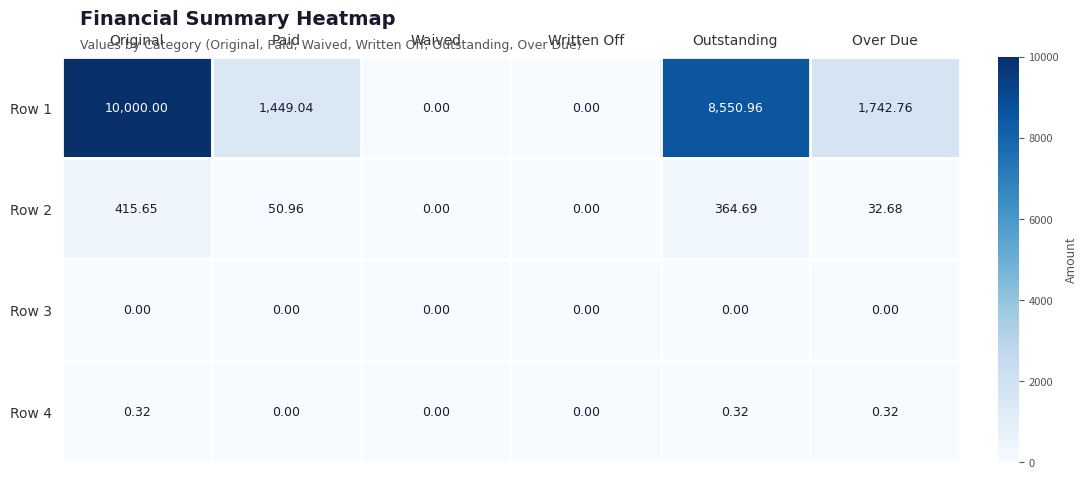

Where is Row 1 nearest to the value 5000?

Over Due